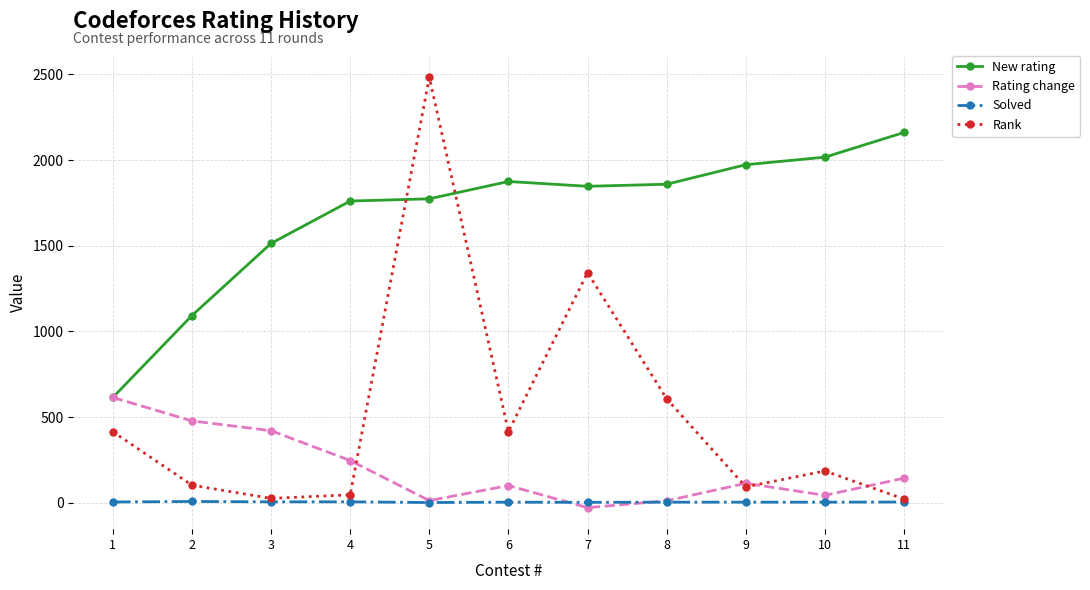

True or false: New rating and Solved cross at least once.

False